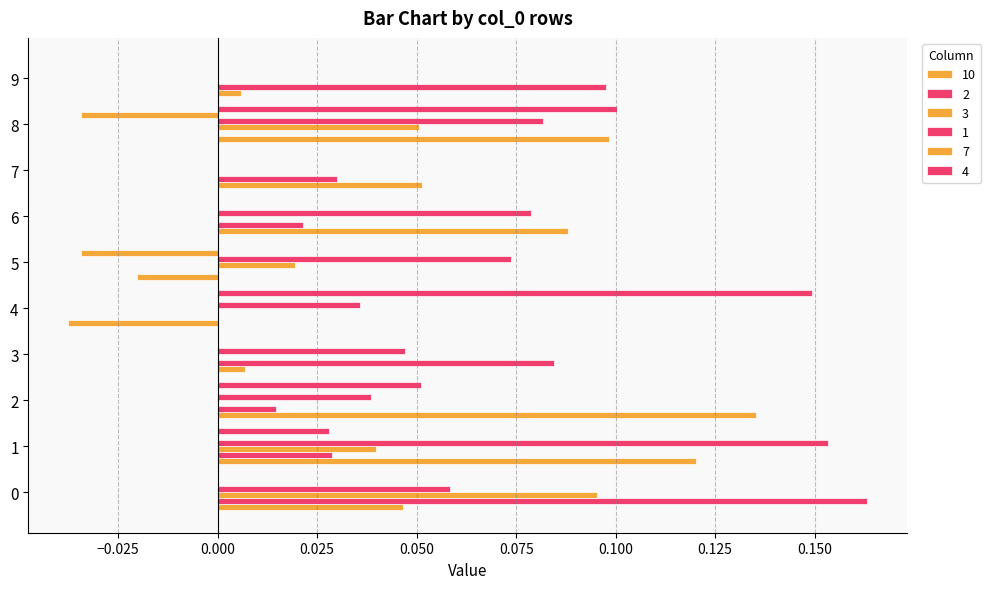

Which series has the widest spread of values?

10